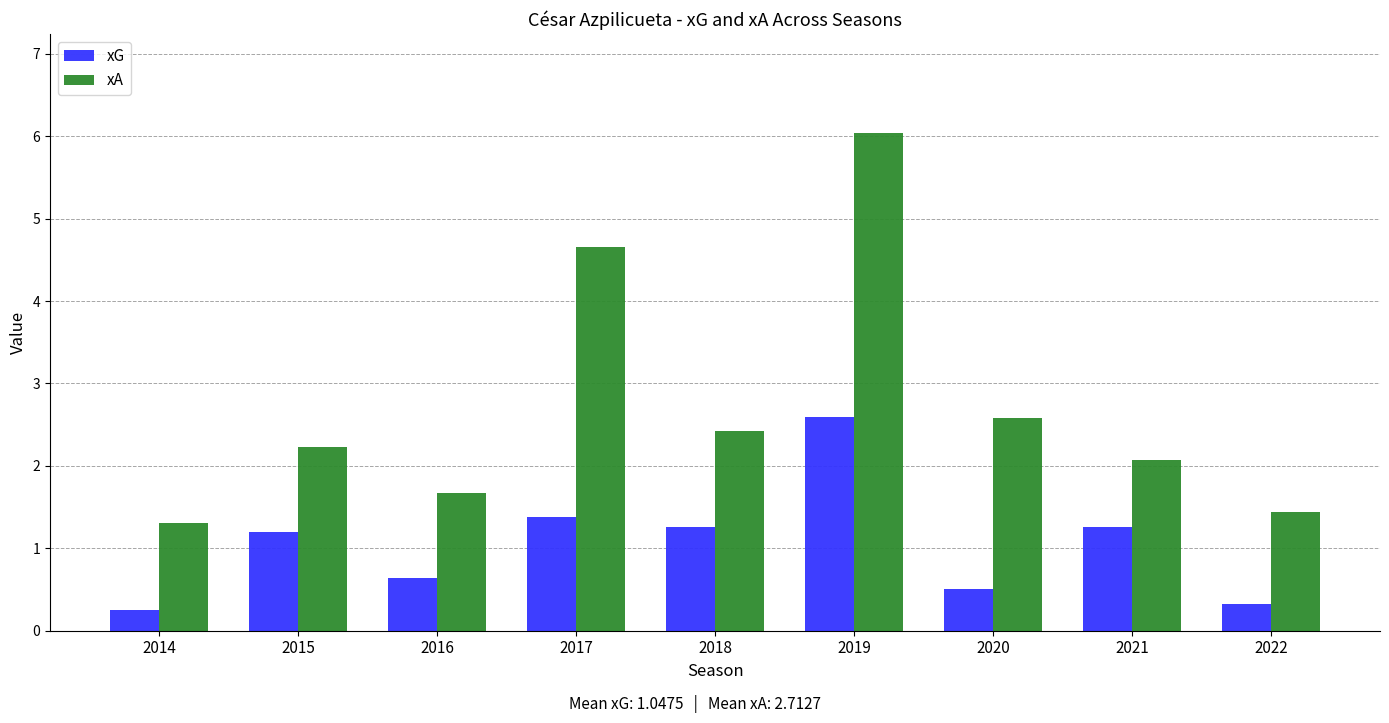

Which series has the largest range (max minus min)?

xA